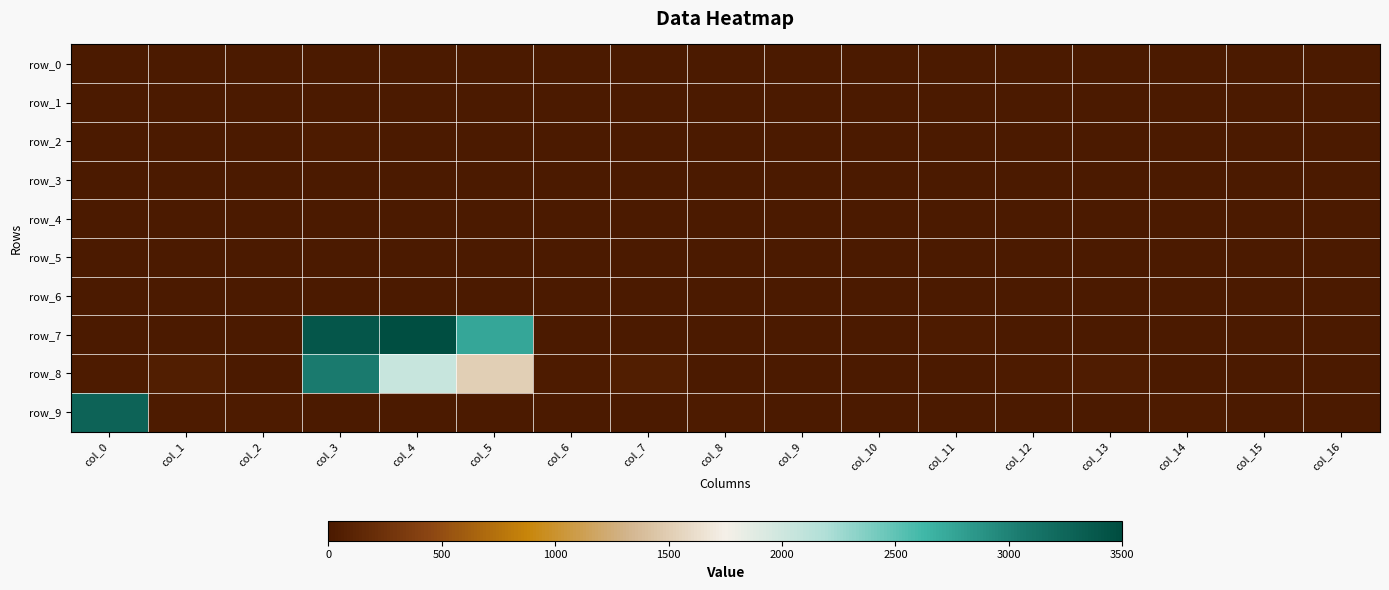

Rank the series by their maximum value, from lowest to highest.

row_3, row_0, row_4, row_5, row_6, row_1, row_2, row_8, row_9, row_7